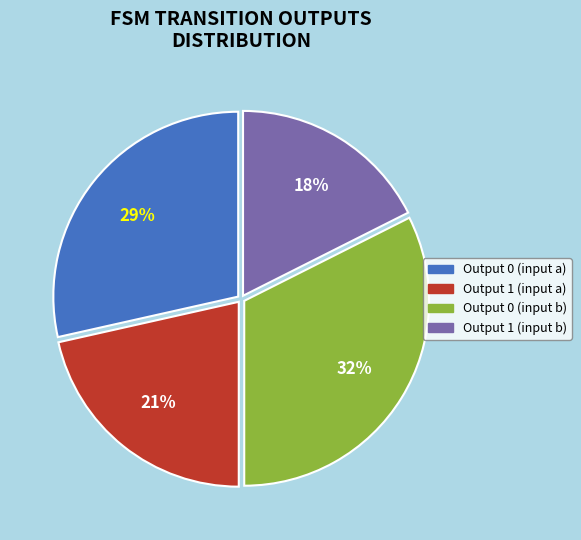

Is the sum of Output 0 (input b) and Output 0 (input a) greater than half?

Yes